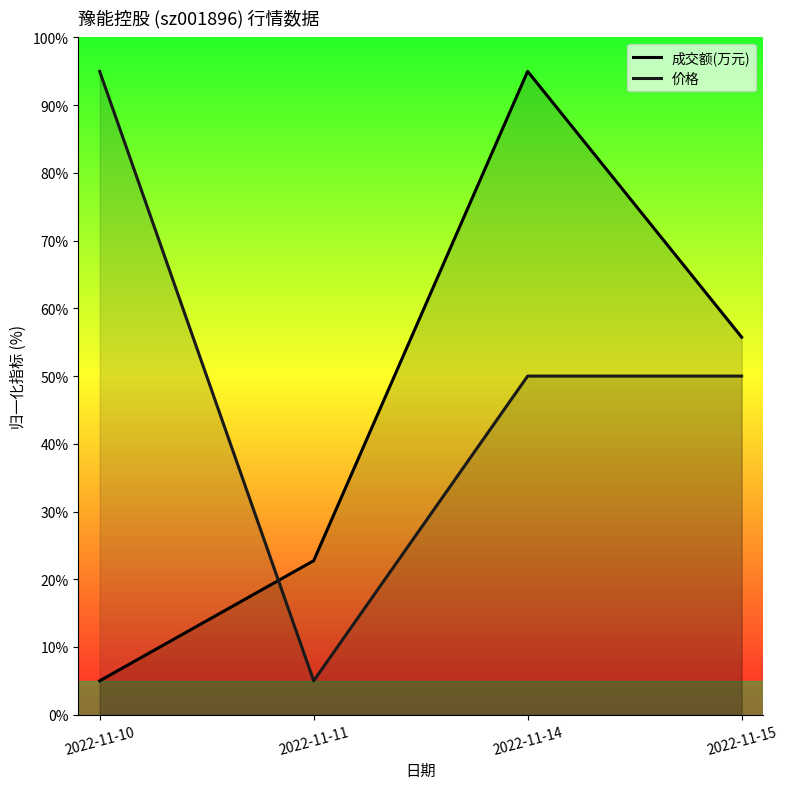

What is the difference between the second highest and minimum values in the 价格 series?

45.0